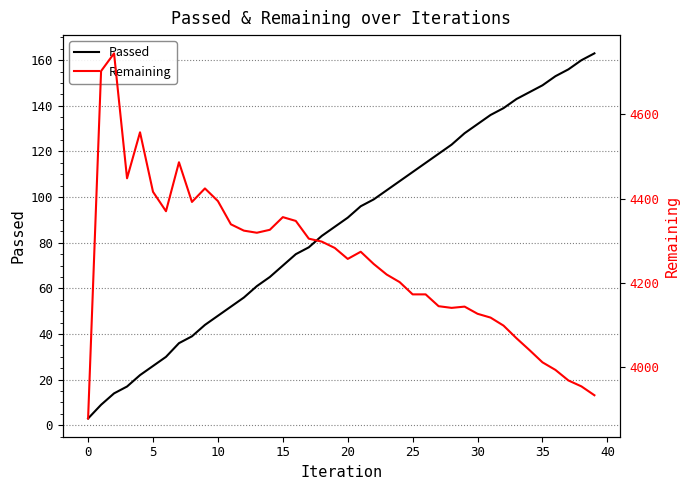

True or false: Remaining has more than 0 interior local peaks.

True